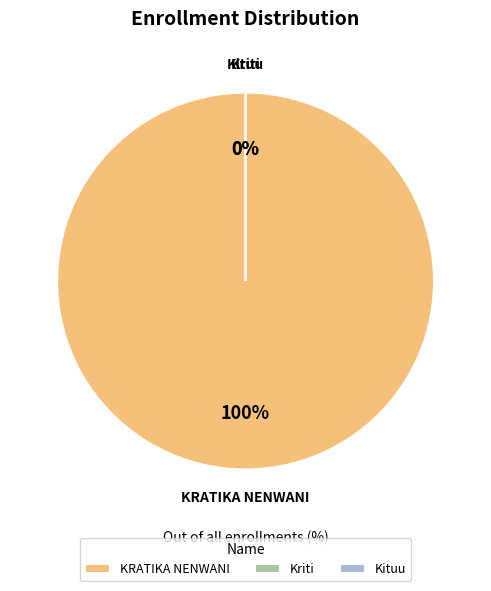

Approximately how many times larger is the value at KRATIKA NENWANI compared to Kriti?

68934252.6